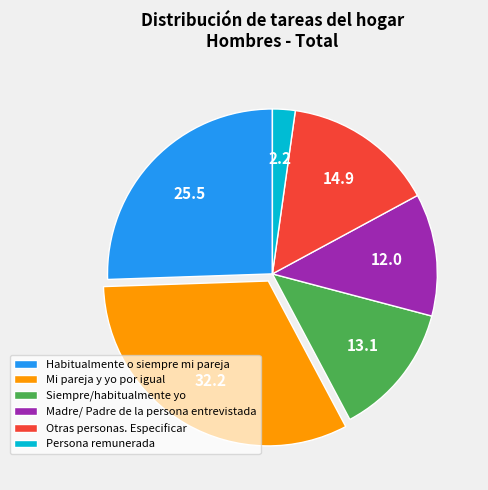

True or false: Madre/ Padre de la persona entrevistada accounts for 23% of the total.

False